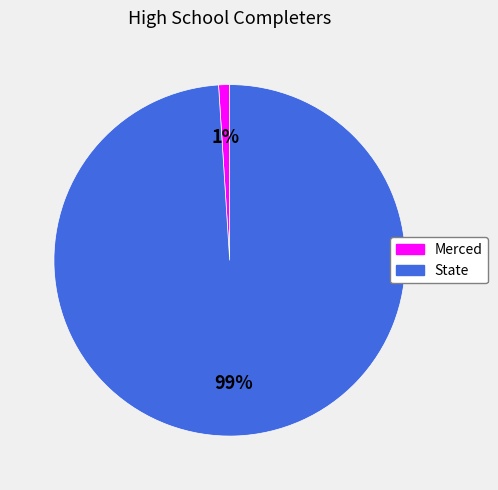

Which slice is the largest?

State